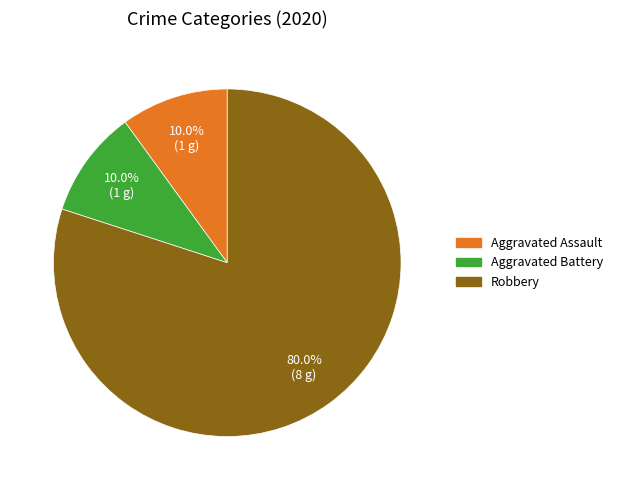

What percentage is the Robbery slice, to the nearest percent?

80%